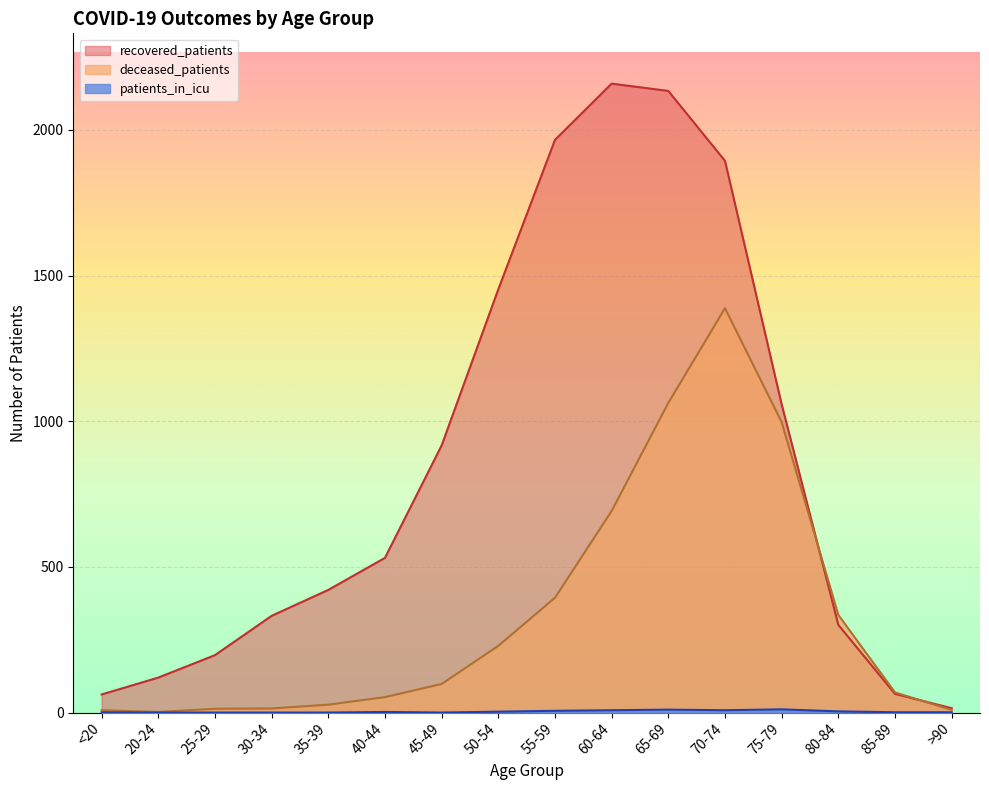

What is the value of the deceased_patients point at the 12th from the left?

1388